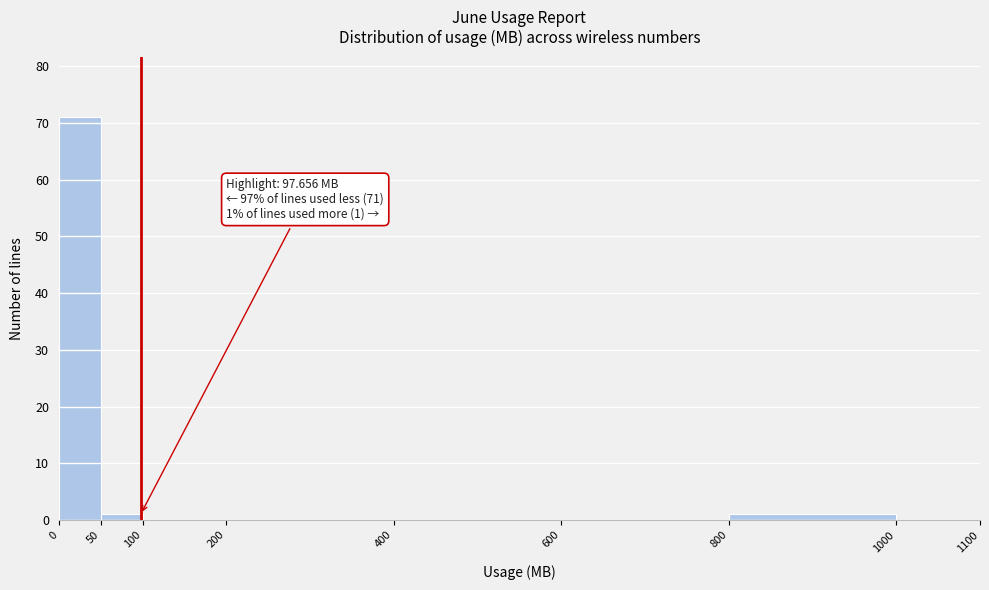

Which range on the x-axis has the tallest bar?

0 to 50